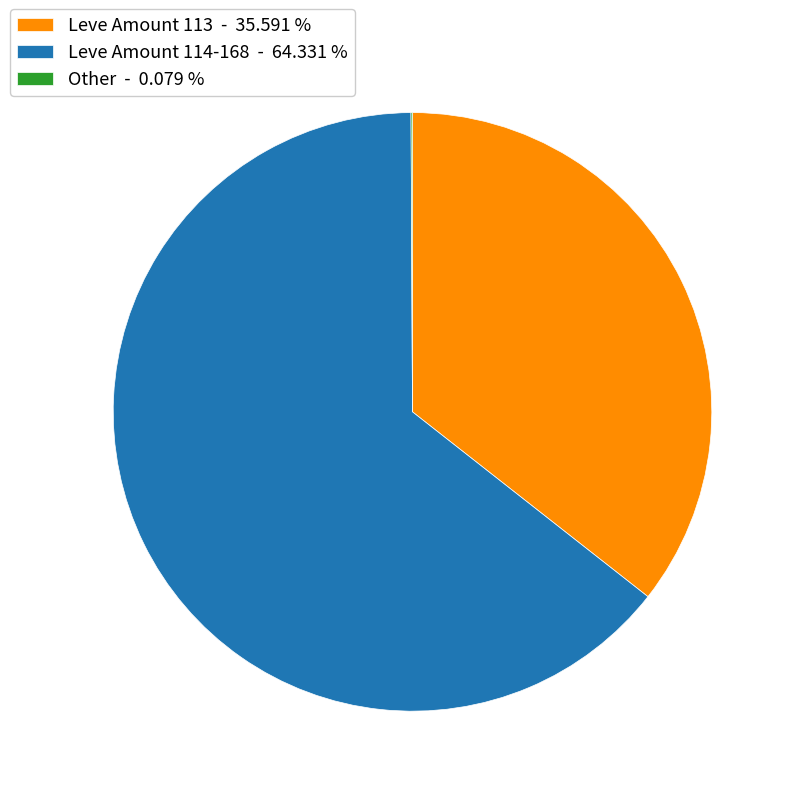

Which slice represents more than half of the pie?

Leve Amount 114-168 - 64.331 %